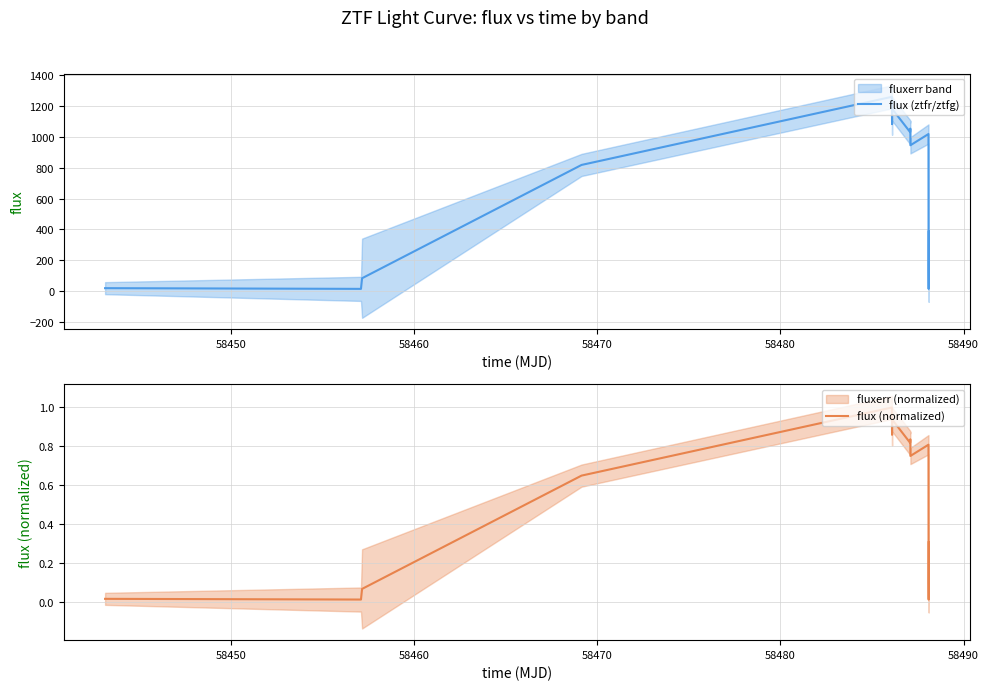

The value of flux (ztfr/ztfg) at 58470 is 818.0. True or false?

True